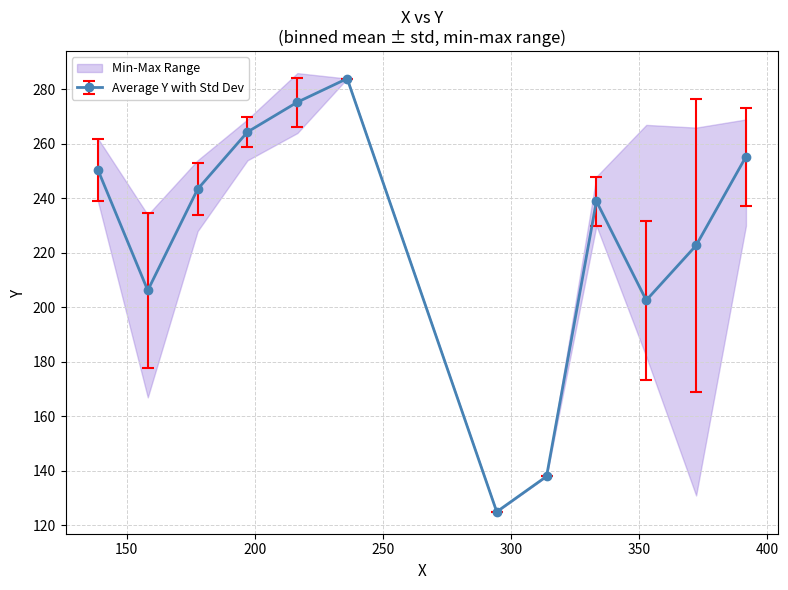

What is the minimum value for Average Y with Std Dev?

125.0